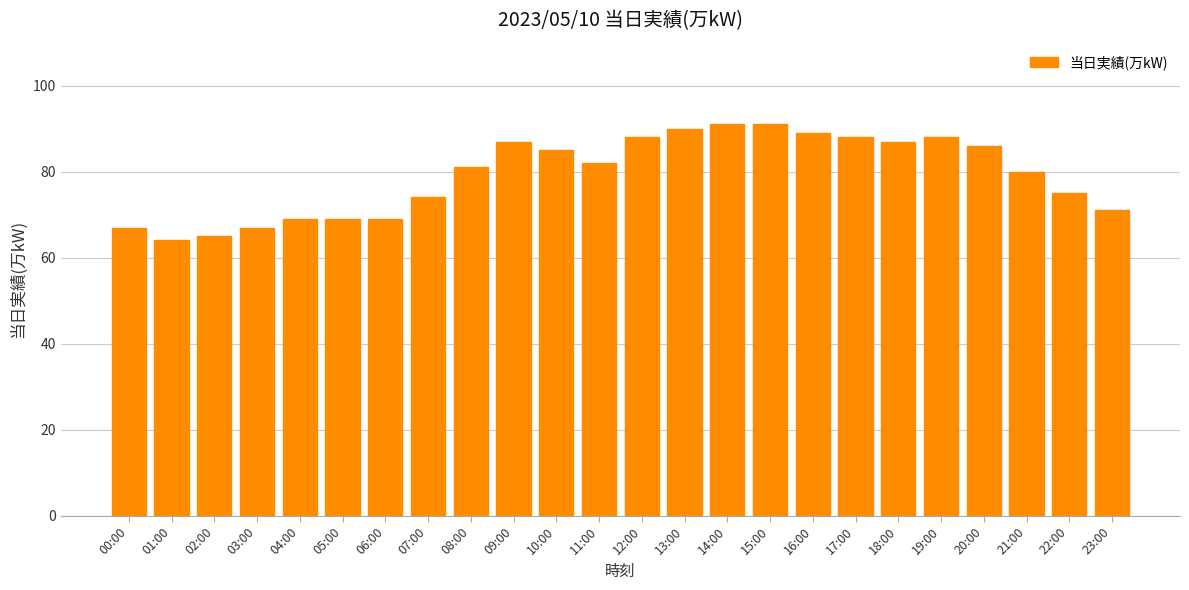

Reading right to left, transcribe all the data shown in this chart.

23:00=71	22:00=75	21:00=80	20:00=86	19:00=88	18:00=87	17:00=88	16:00=89	15:00=91	14:00=91	13:00=90	12:00=88	11:00=82	10:00=85	09:00=87	08:00=81	07:00=74	06:00=69	05:00=69	04:00=69	03:00=67	02:00=65	01:00=64	00:00=67